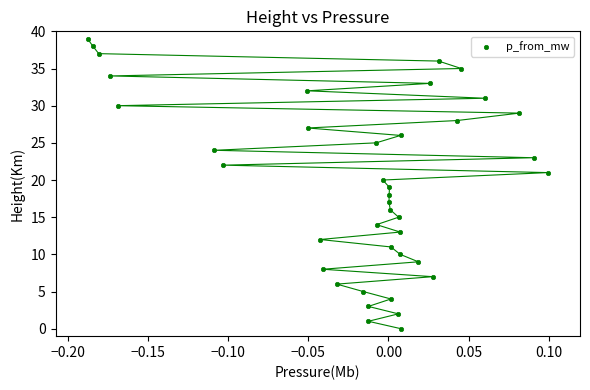

What is the range of Y values (max minus min)?

39